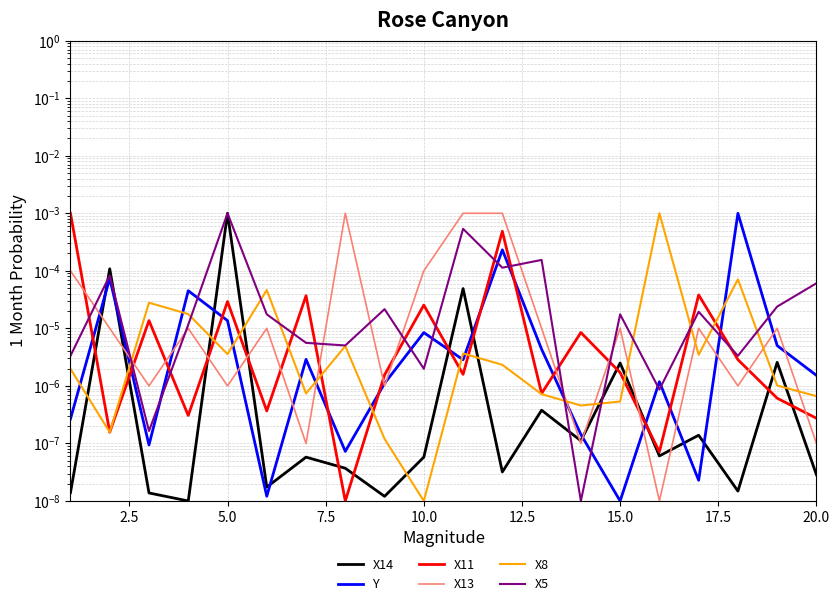

Does the chart display data point markers on the line(s)?

No